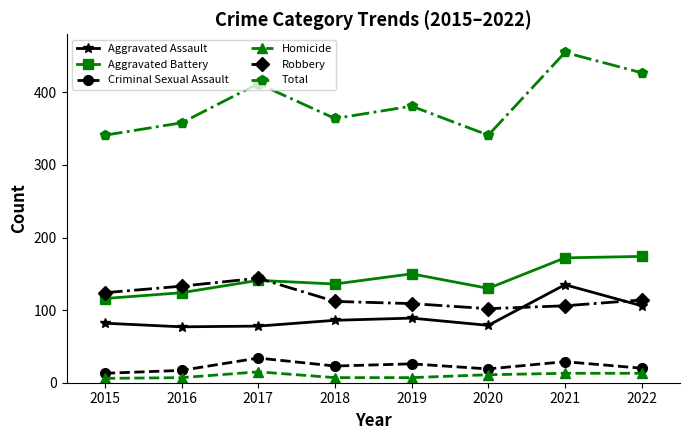

How many series are shown in this chart?

6